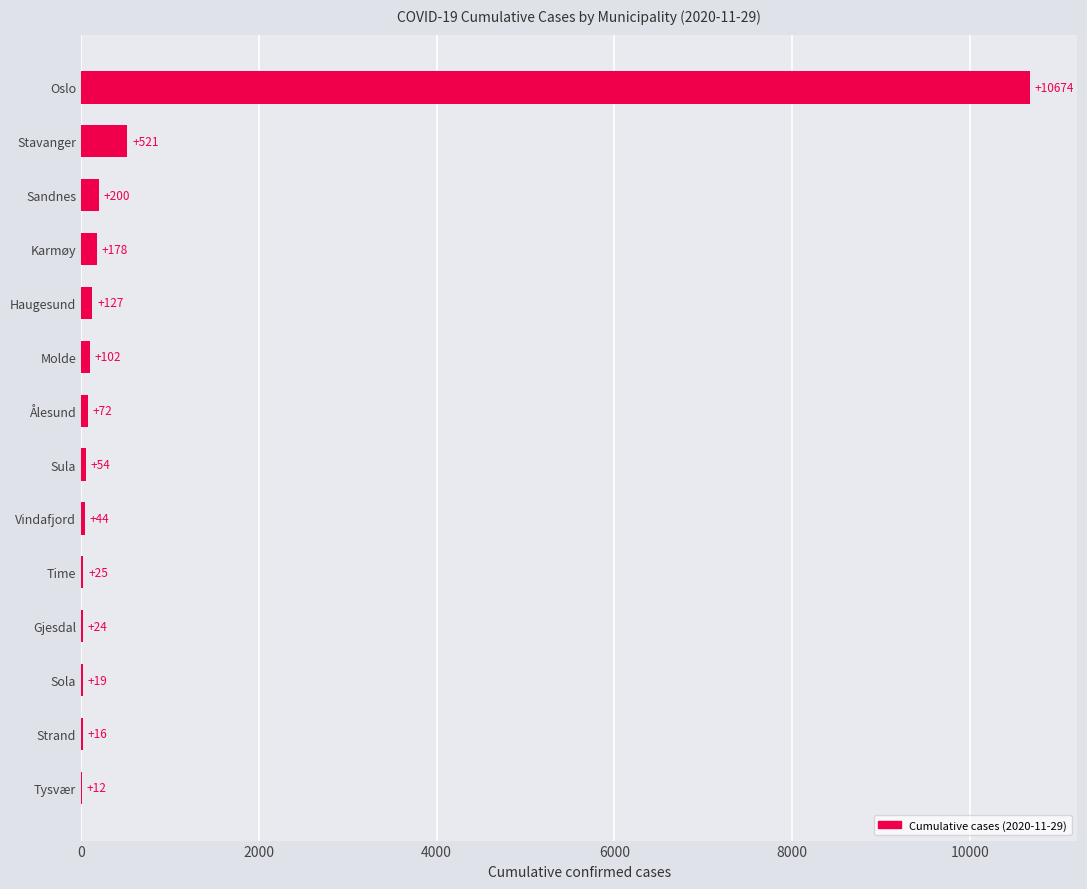

The chart shows a value of 19 at Sola. True or false?

True